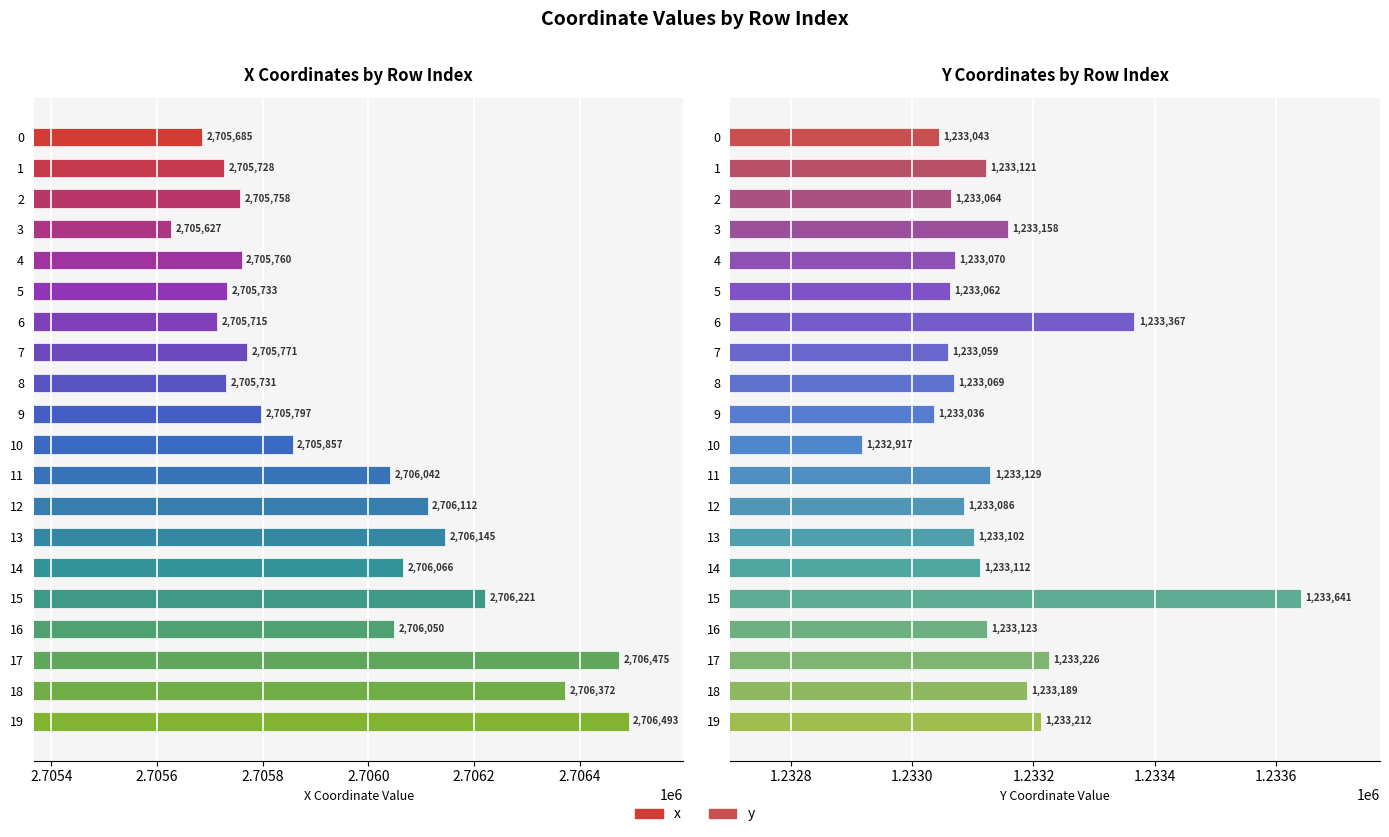

At which label is y closest to 1233279?

17